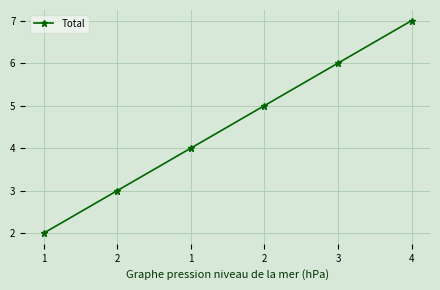

Rank the categories by value from highest to lowest.

4, 3, 2, 1, 2, 1